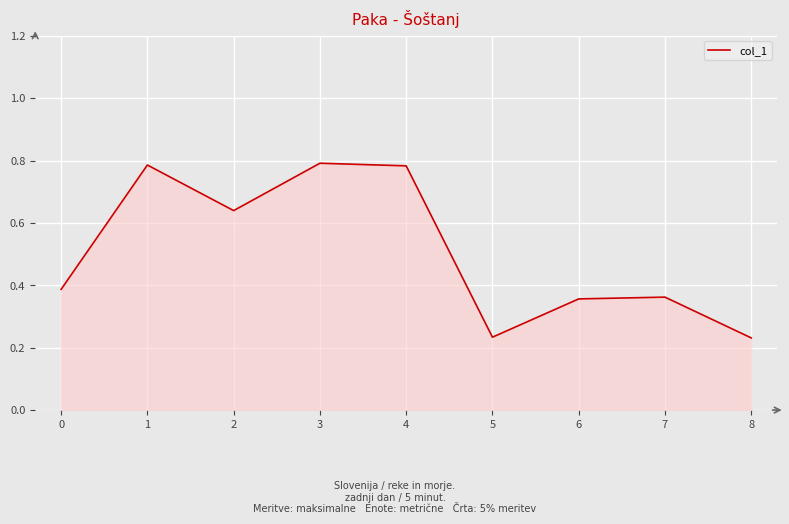

Is it true that the value at 0 is 0.6?

False